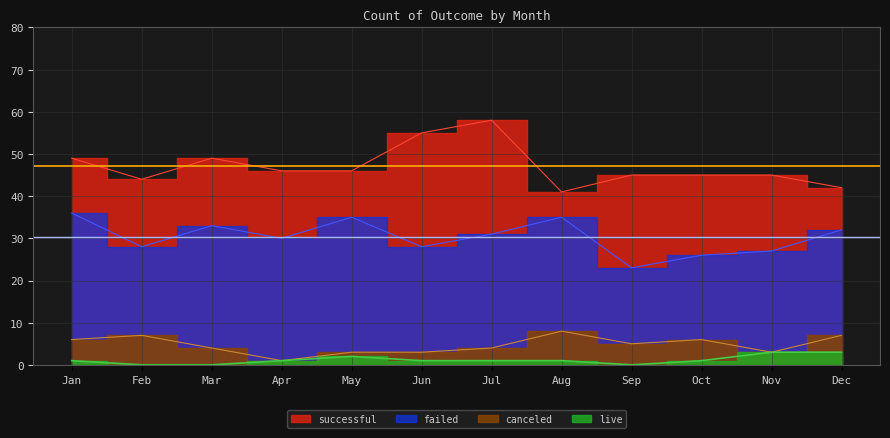

Which label corresponds to the largest value in the chart?

Jul